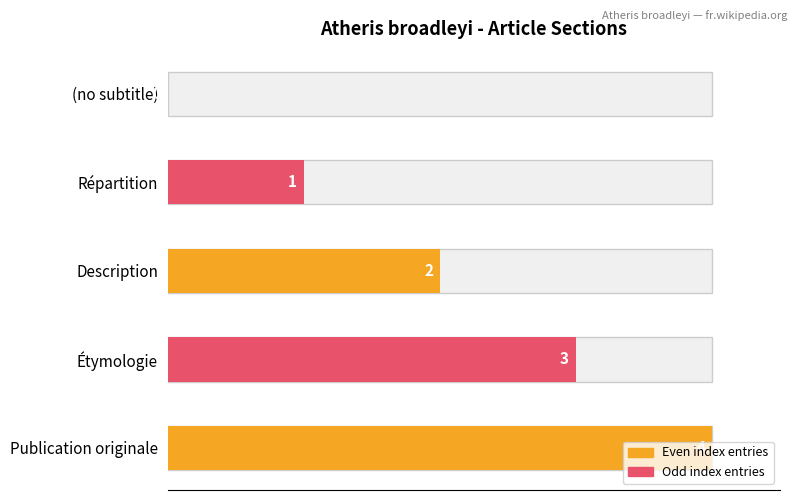

What is the label of the 2nd bar from the left?

Répartition